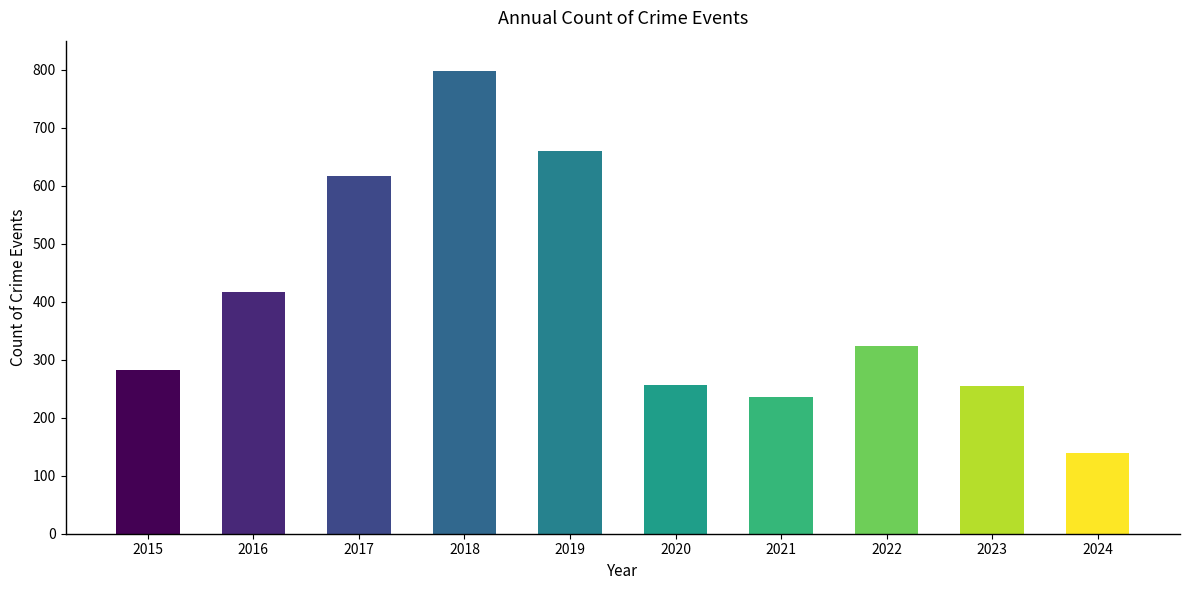

What is the sum of all values?

3983